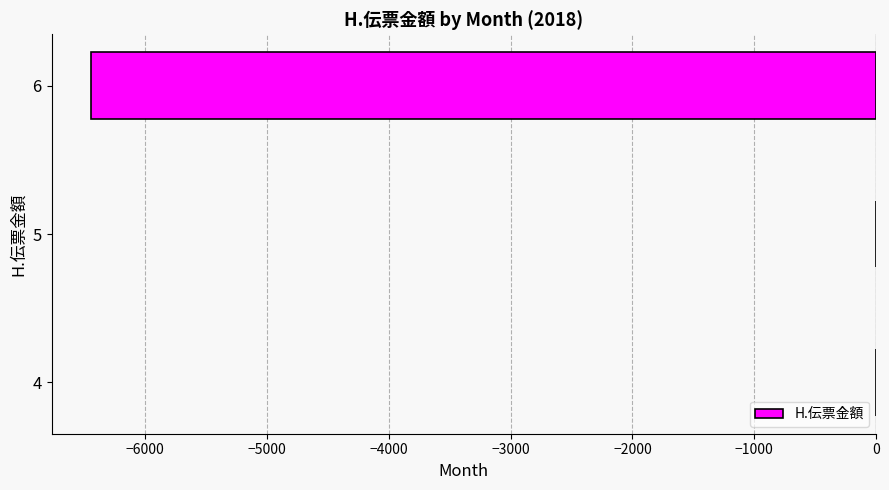

What is the change in value from 4 to 6?

-6444